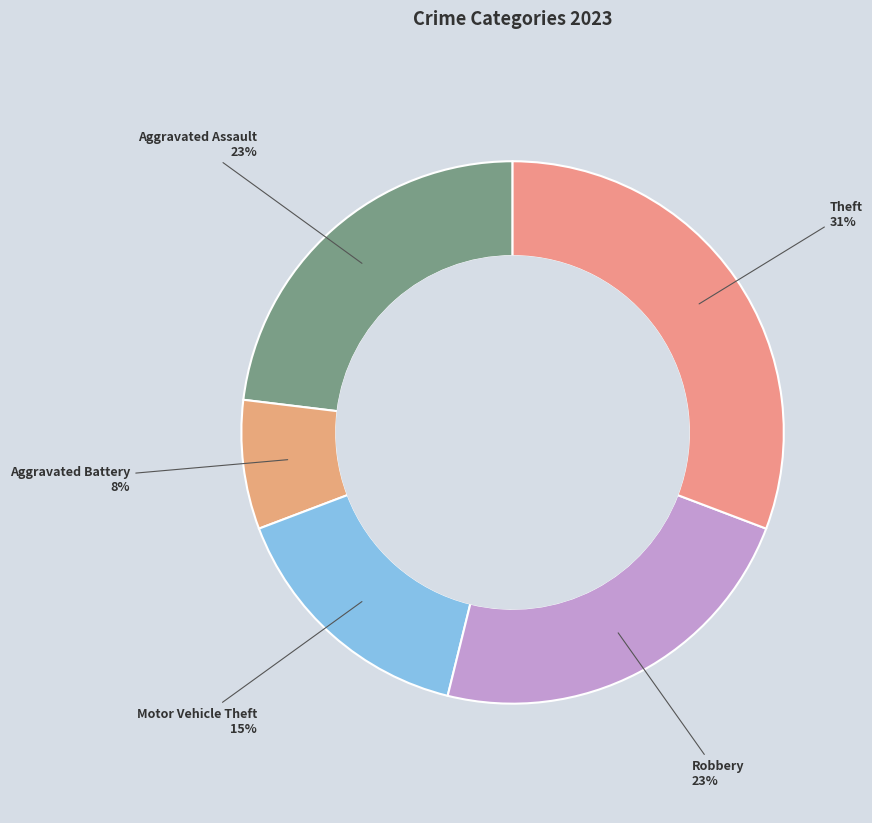

Approximately how many times larger is the value at Motor Vehicle Theft compared to Aggravated Assault?

0.7